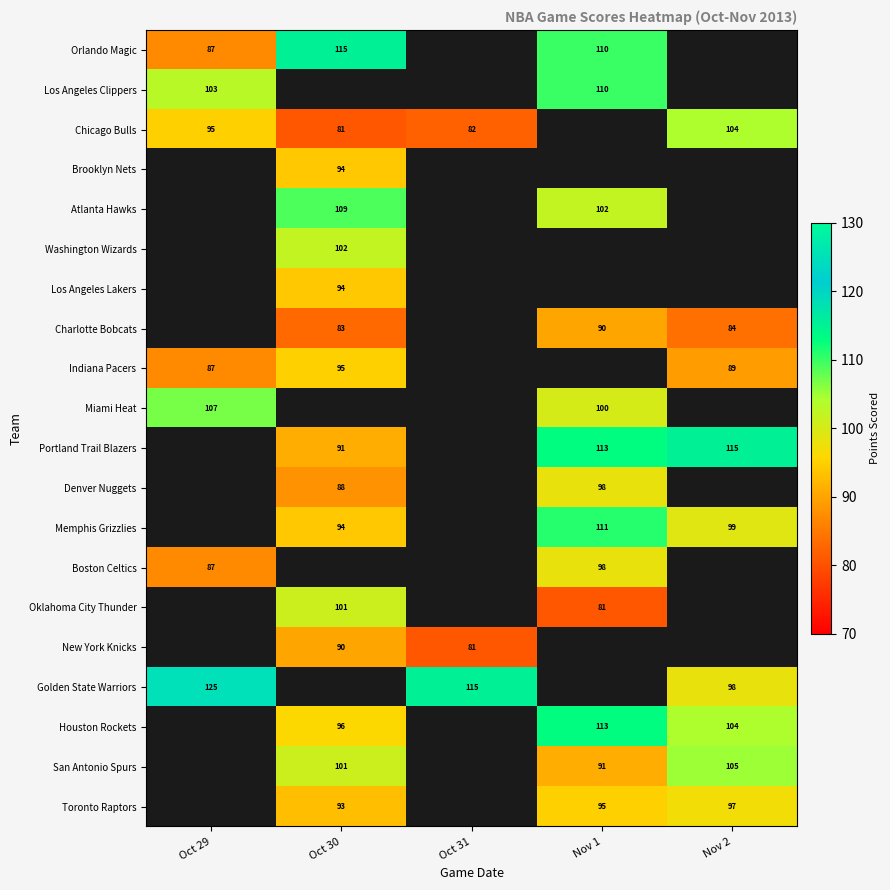

Is it true that Miami Heat equals 107 at Oct 29?

True